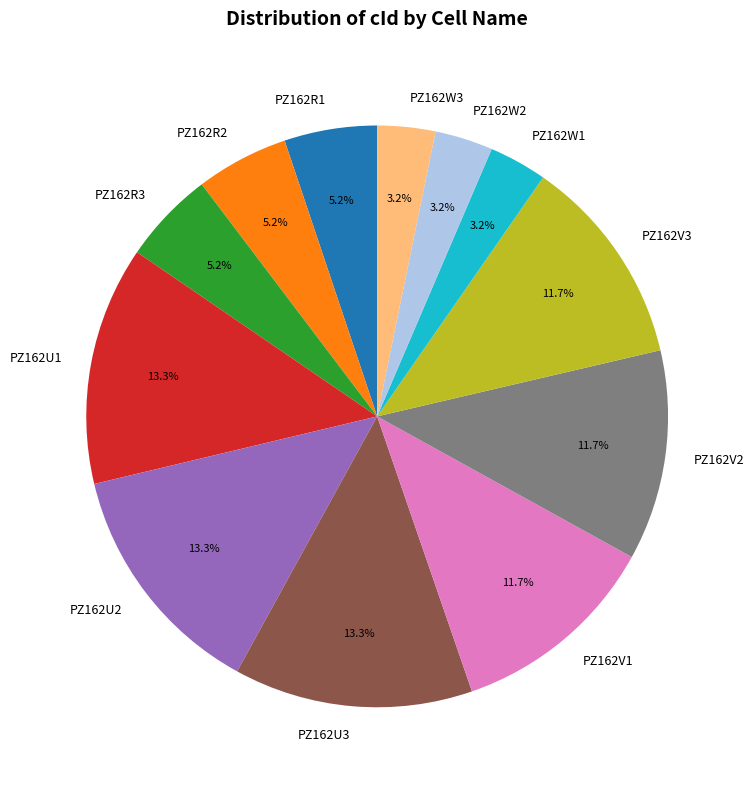

The PZ162U2 slice represents 2% of the pie. True or false?

False